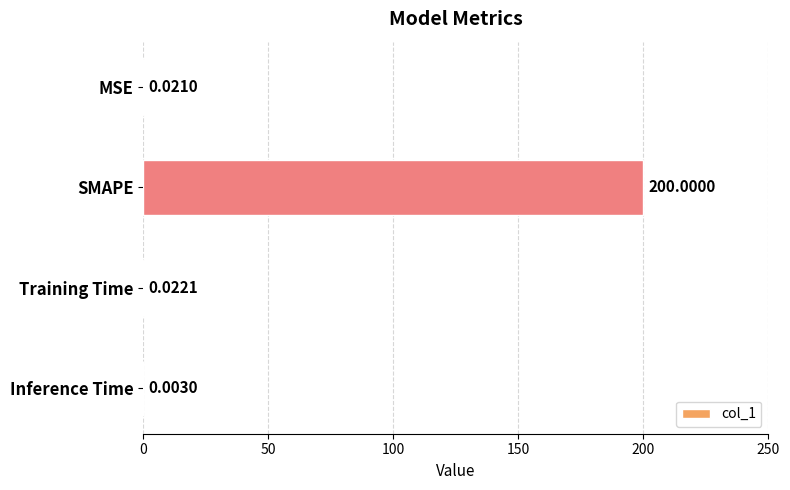

Where is the data nearest to the value 100?

Training Time